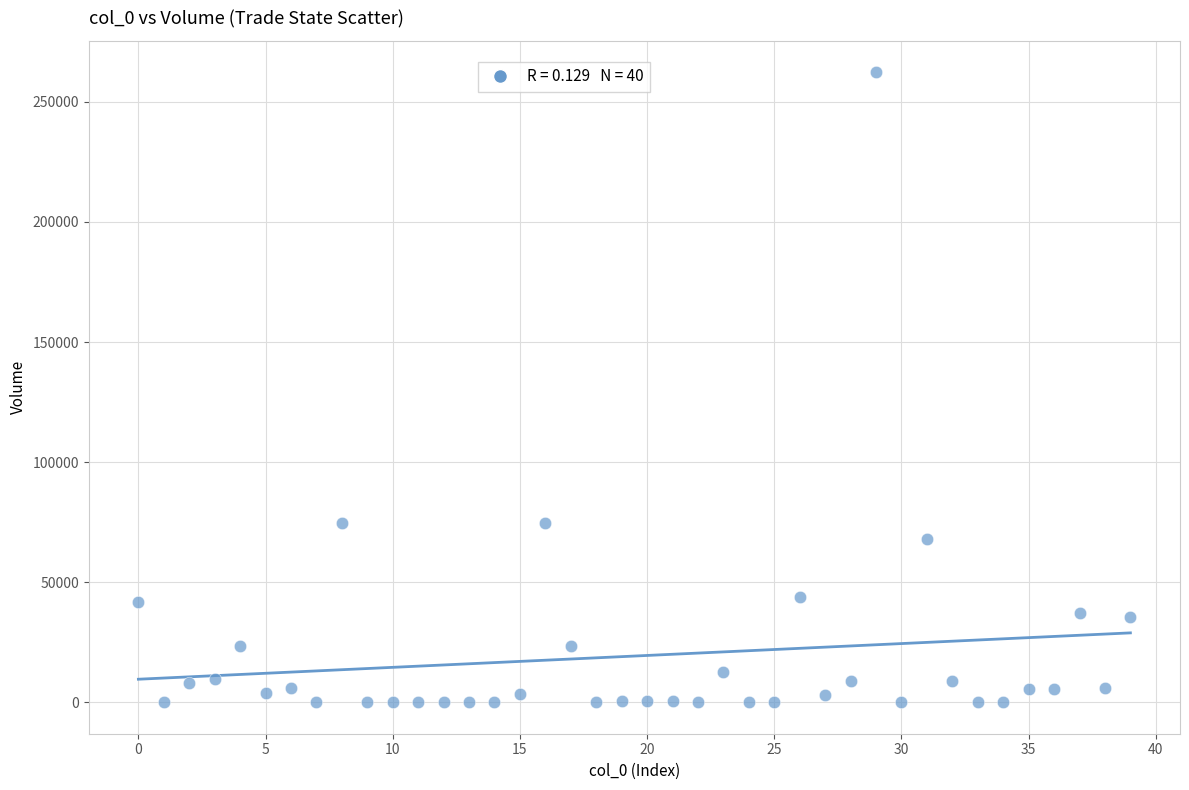

What is the range of Y values (max minus min)?

262279.3